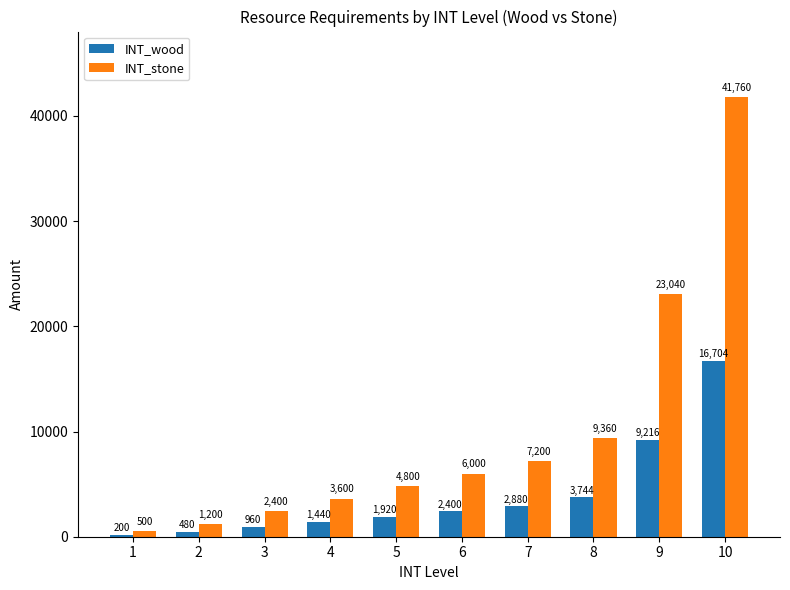

What are all the series names shown in the legend?

INT_wood, INT_stone